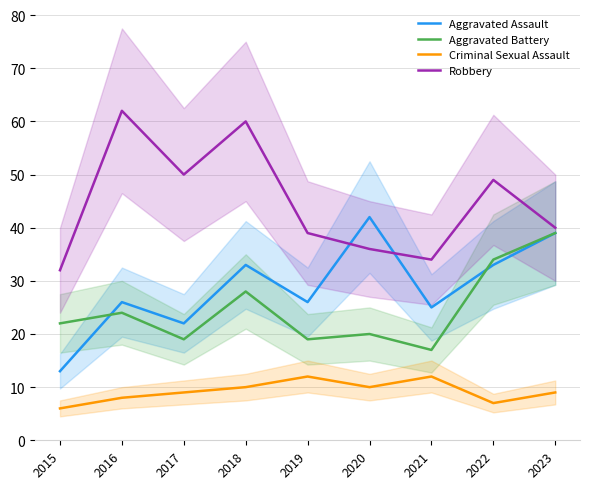

What is the difference between the maximum and minimum values in the Aggravated Assault series?

29